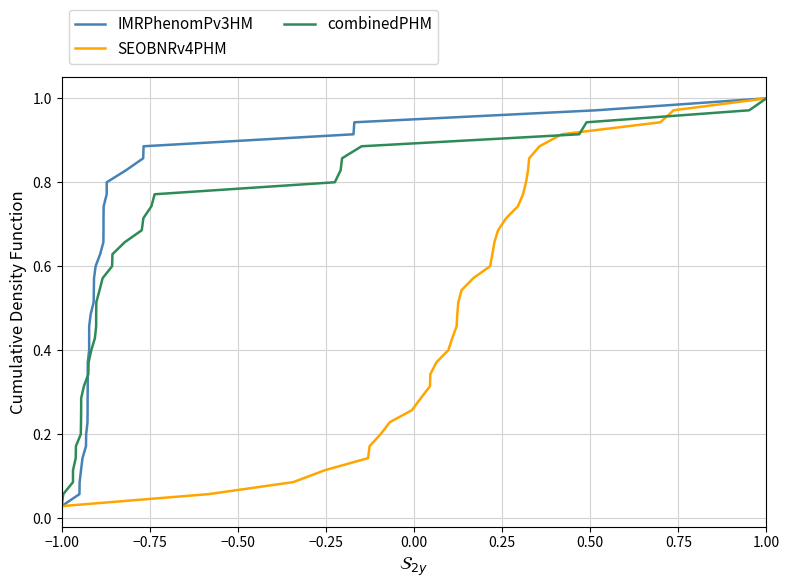

At which label is SEOBNRv4PHM closest to 0?

−1.00